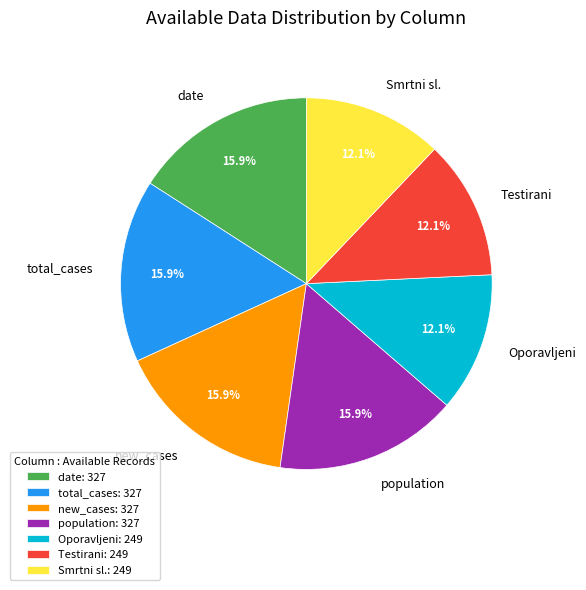

Does Testirani account for over 50% of the chart?

No